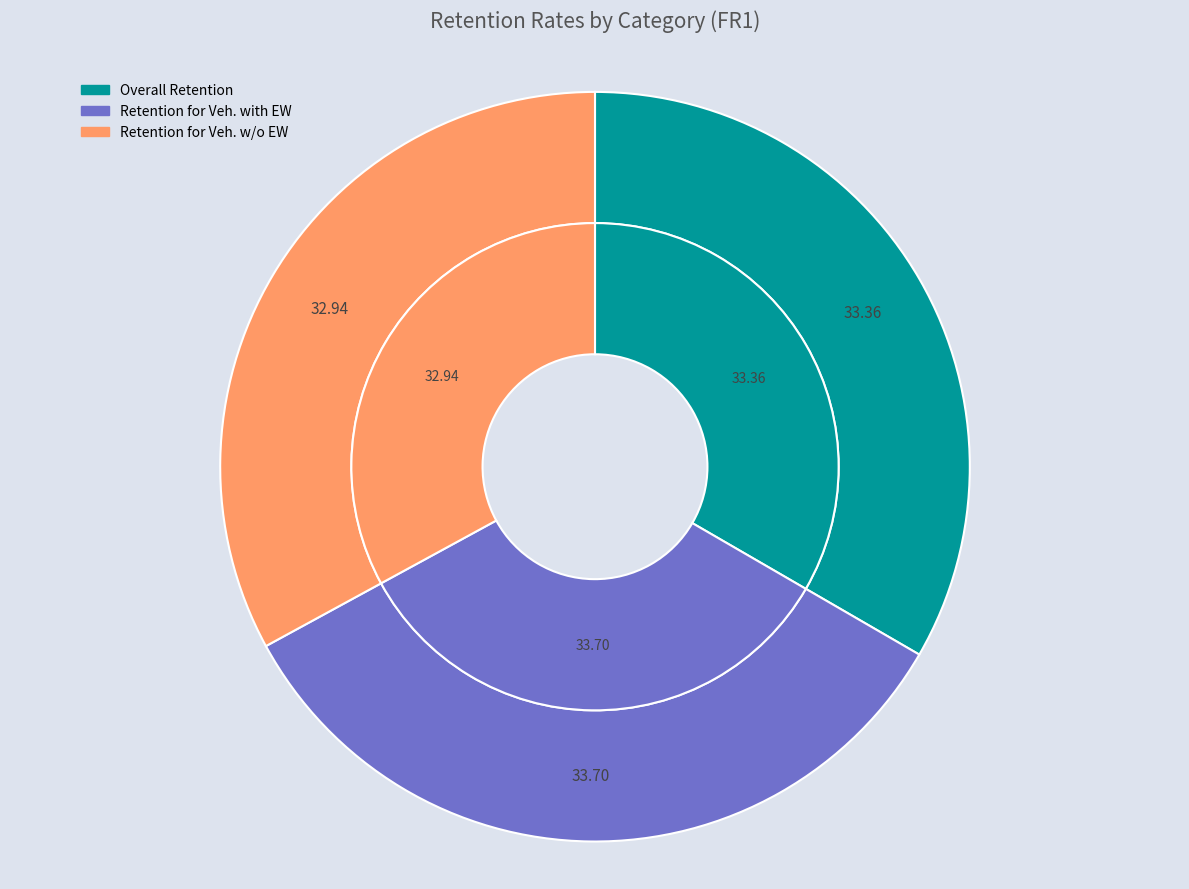

The Retention for Veh. with EW slice represents 26% of the pie. True or false?

False